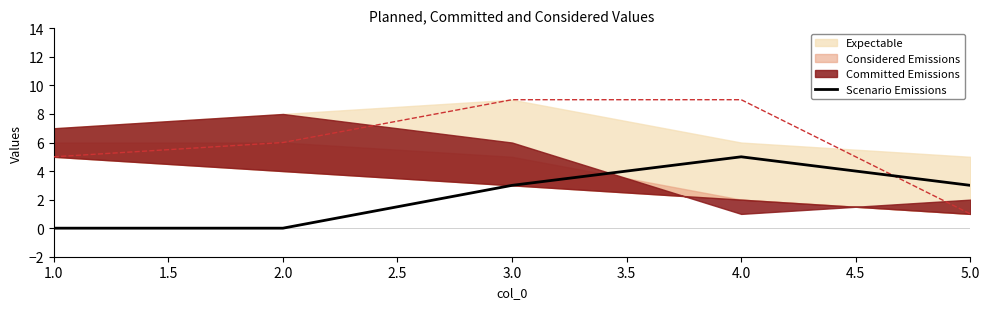

How many values exceed 3?

1